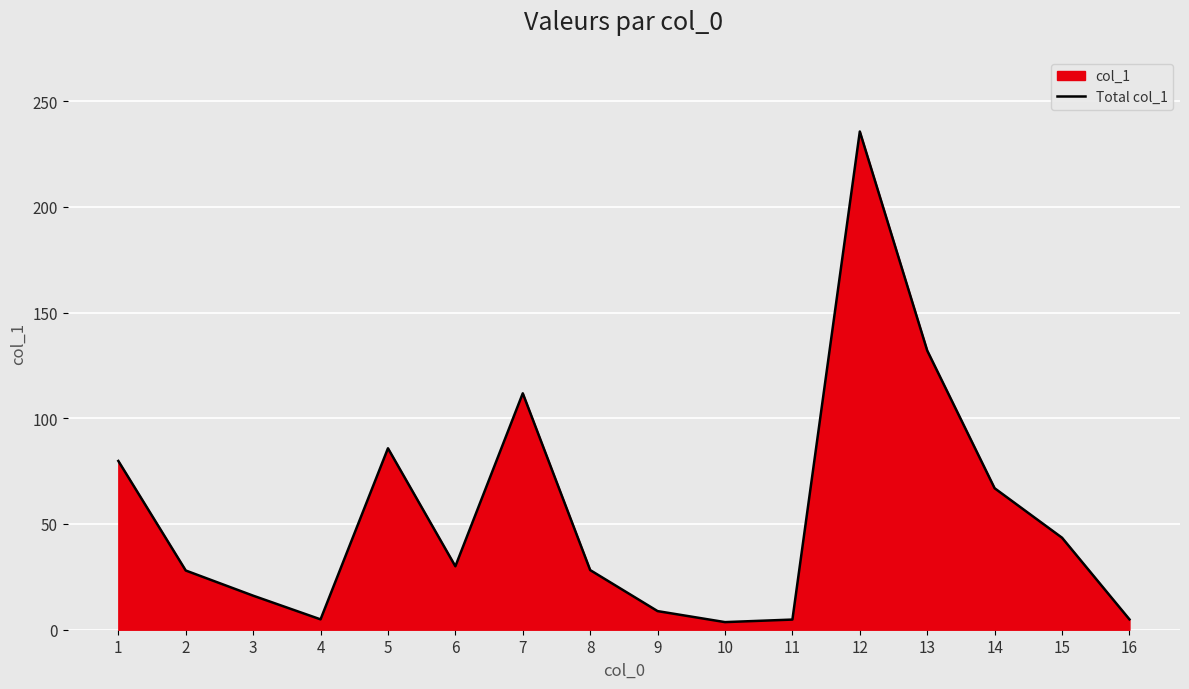

The chart shows a value of 26.9 at 3. True or false?

False